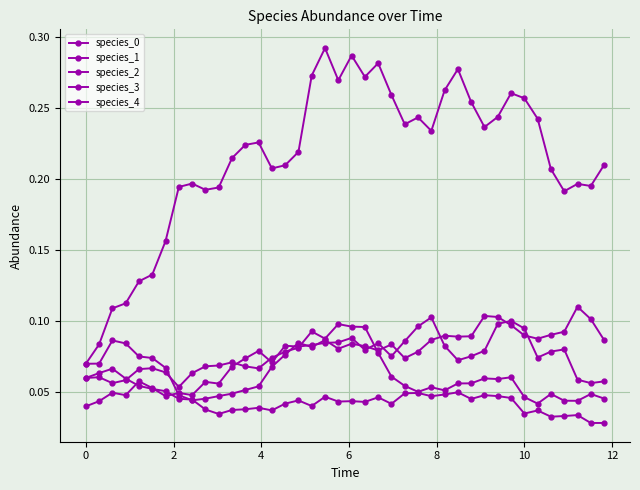

What is the highest value of the species_2 series?

0.1